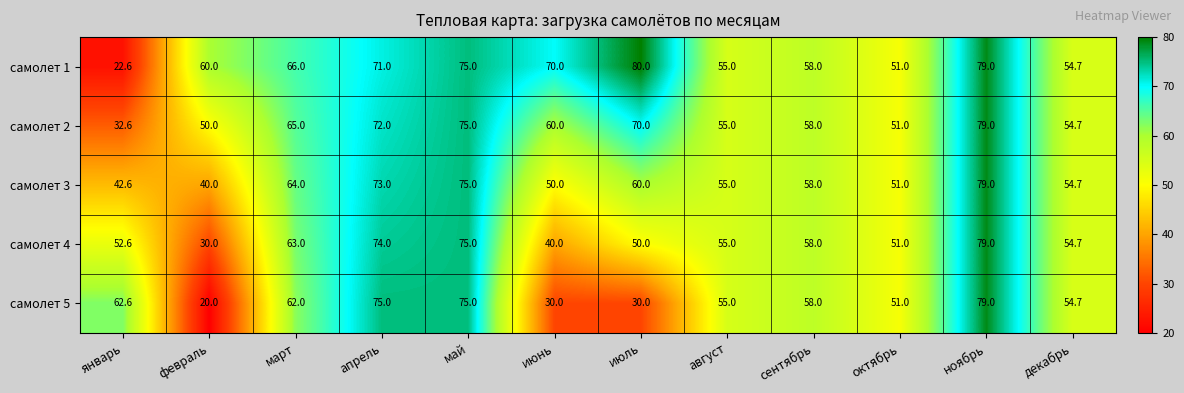

How many values in the самолет 5 series are below 58?

6